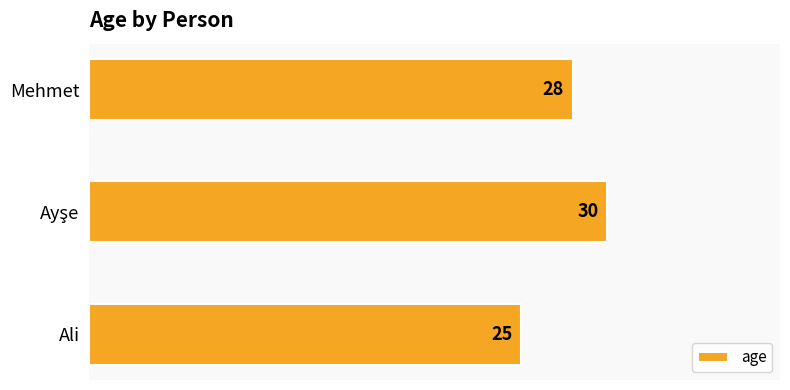

What is the sum of all values?

83